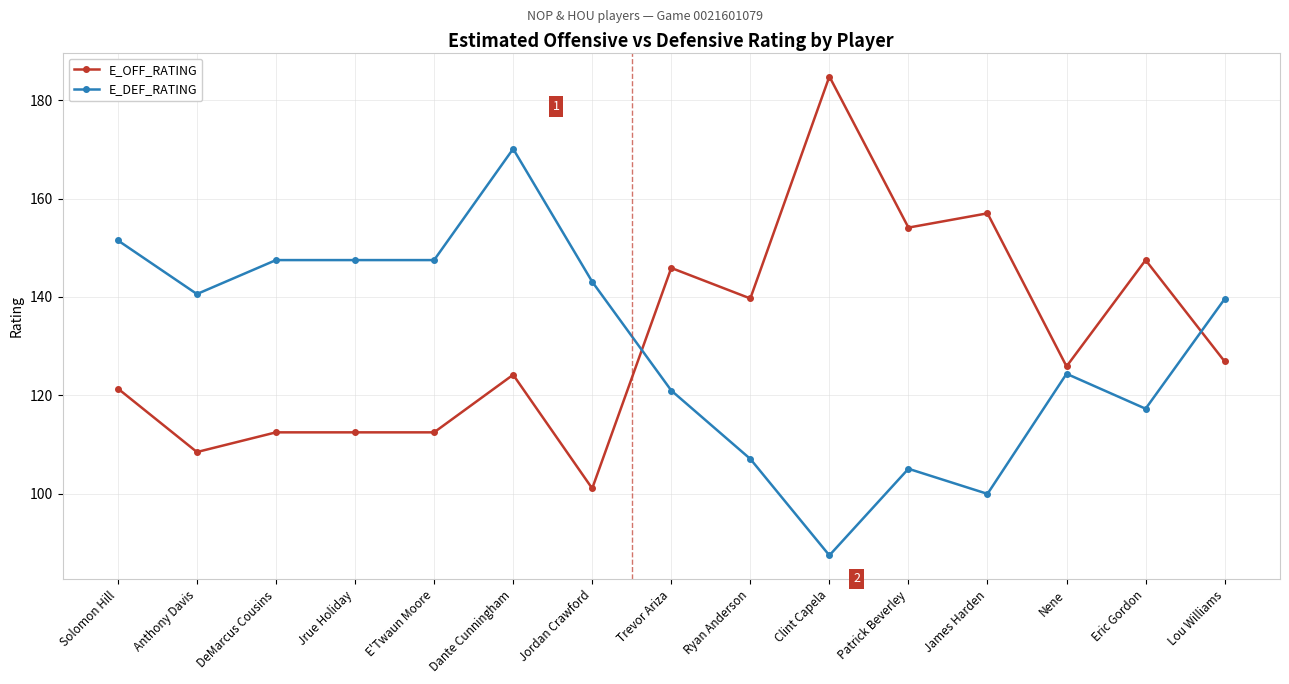

How many distinct data groups are displayed?

2